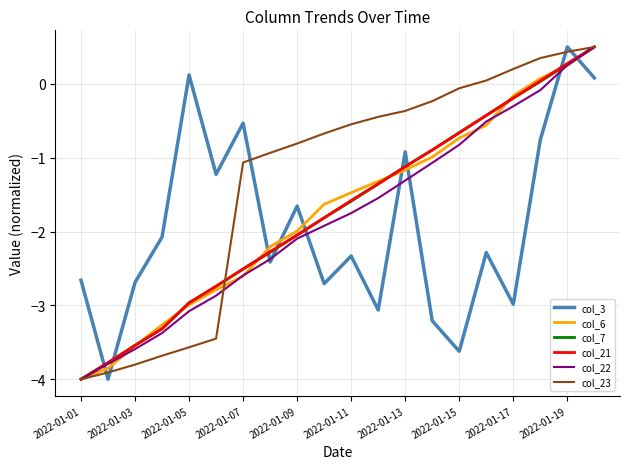

How many times do col_3 and col_6 cross each other?

9